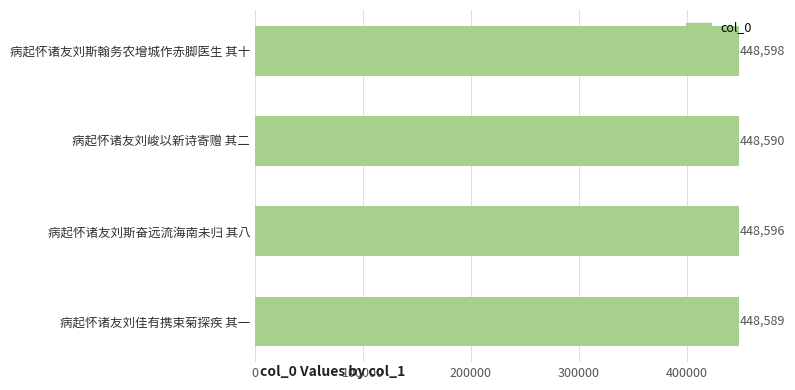

Is it true that the value at 病起怀诸友刘佳有携束菊探疾 其一 is 194377?

False